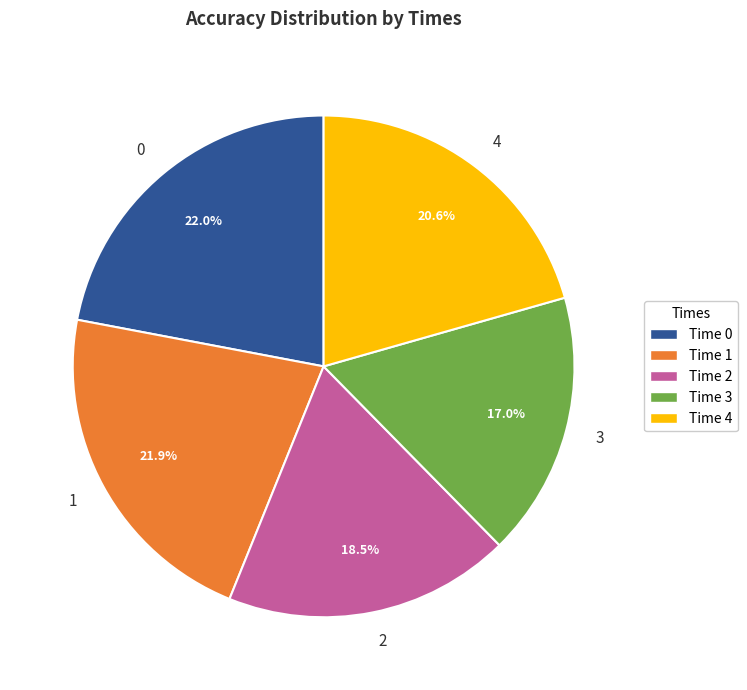

What percentage is NOT represented by 0?

78.0%